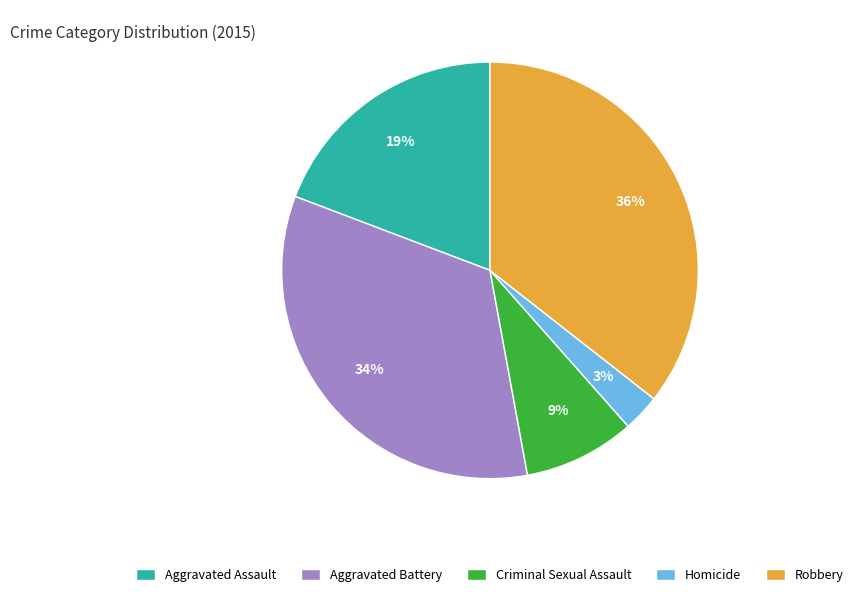

Which category has the biggest portion of the pie?

Robbery